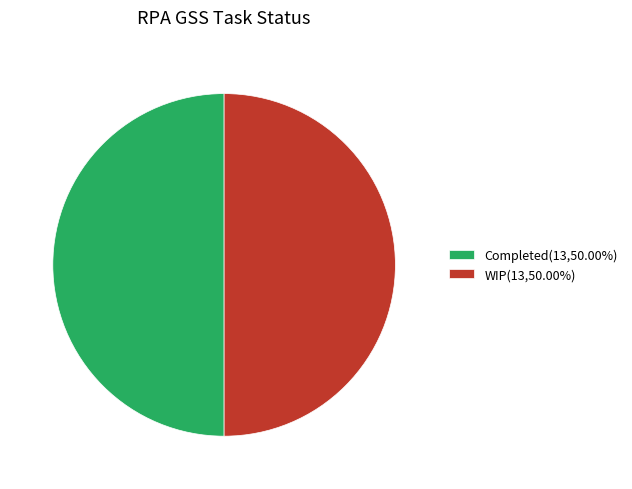

Do WIP(13,50.00%) and Completed(13,50.00%) together represent more than half of the pie?

Yes